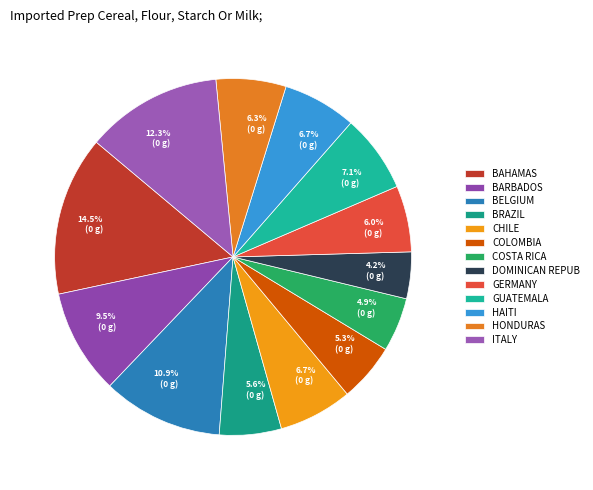

Count the number of slices in the pie.

13